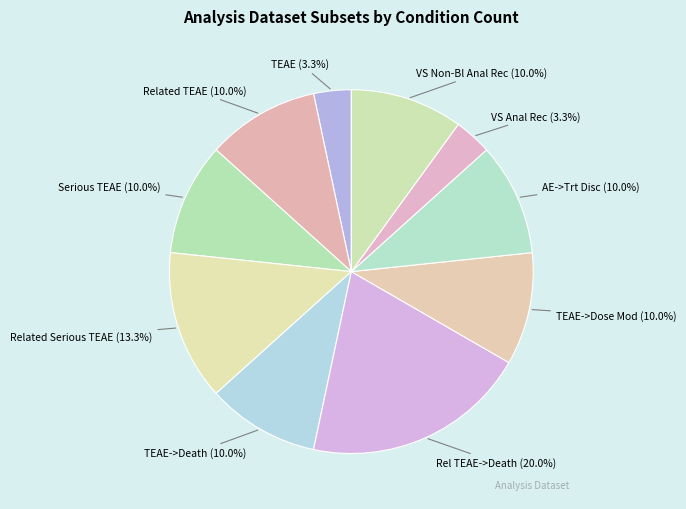

What percentage is NOT represented by Serious TEAE?

90.0%